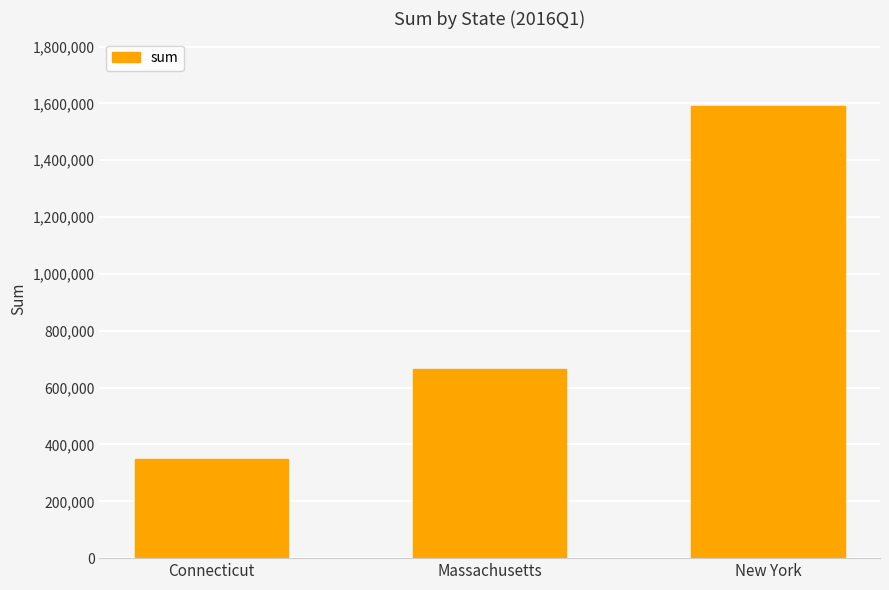

The chart shows a value of 348955.7 at Connecticut. True or false?

True